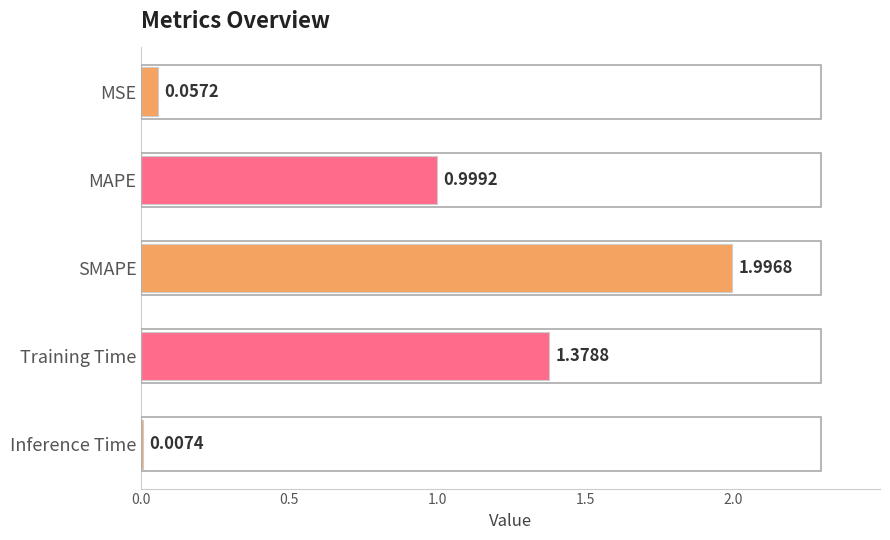

At which category does the chart reach its peak across all series?

SMAPE